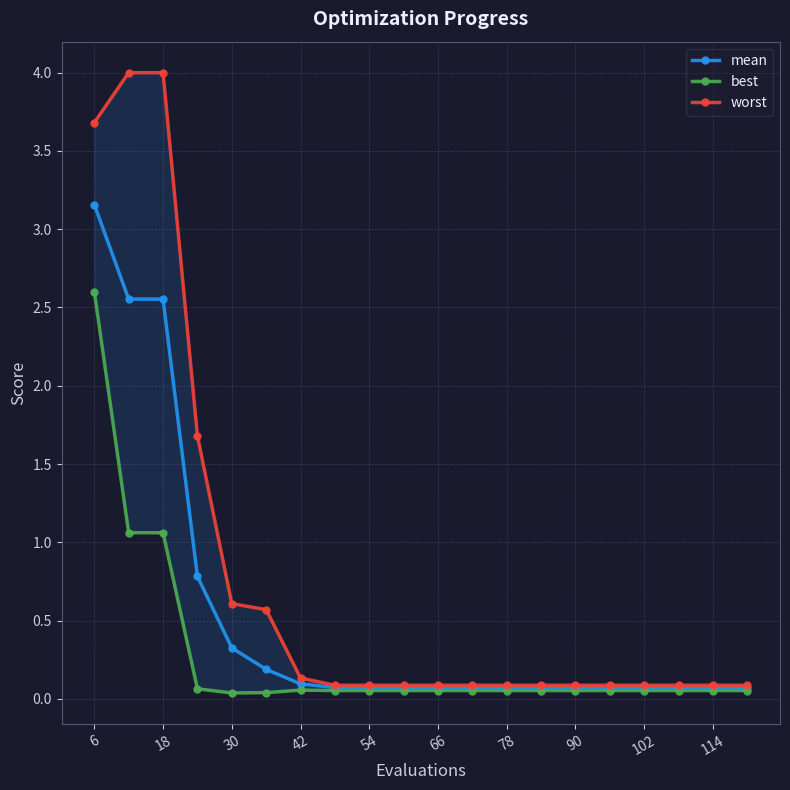

True or false: mean has more than 2 interior local peaks.

False